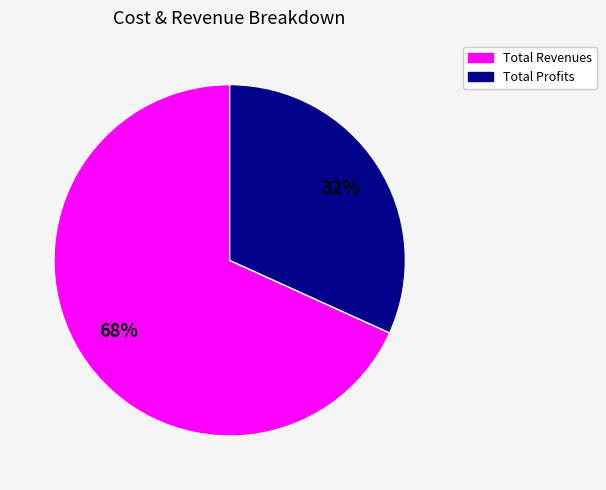

Does any single category account for the majority?

Yes